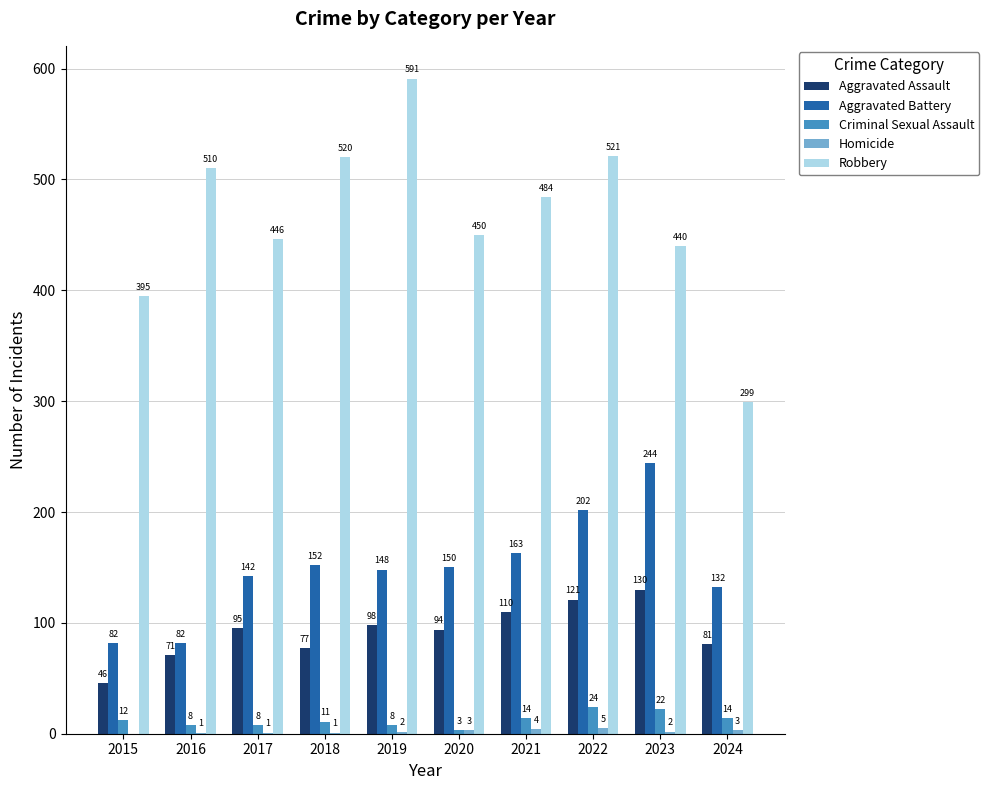

Which series changed the most between 2016 and 2021?

Aggravated Battery